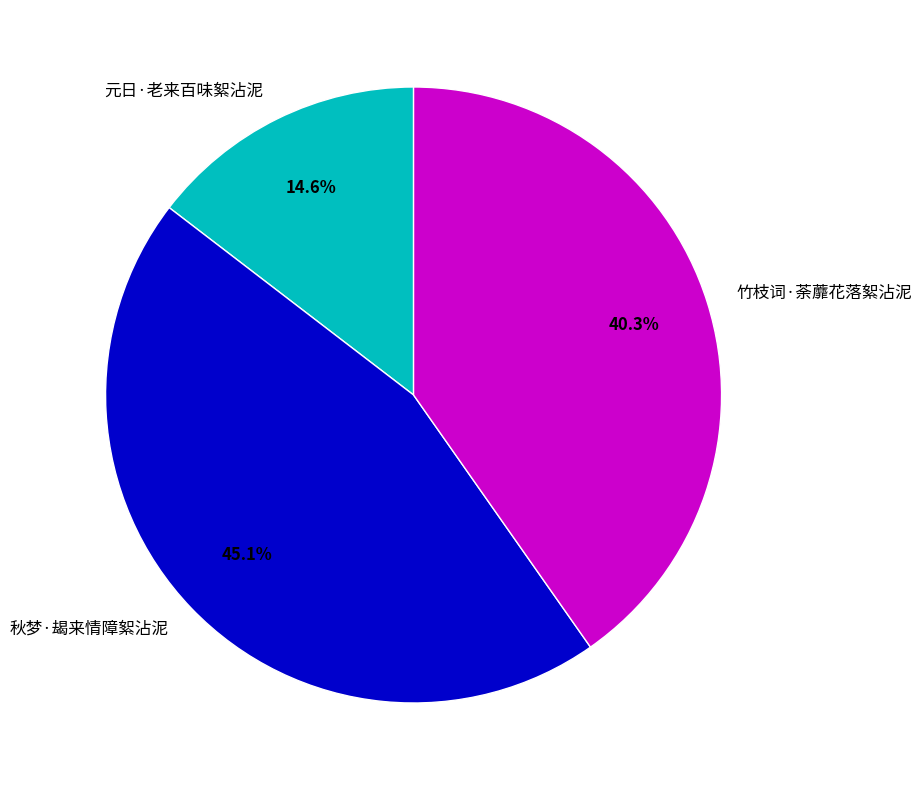

To the nearest percent, what percentage of the pie is 秋梦·朅来情障絮沾泥?

45%